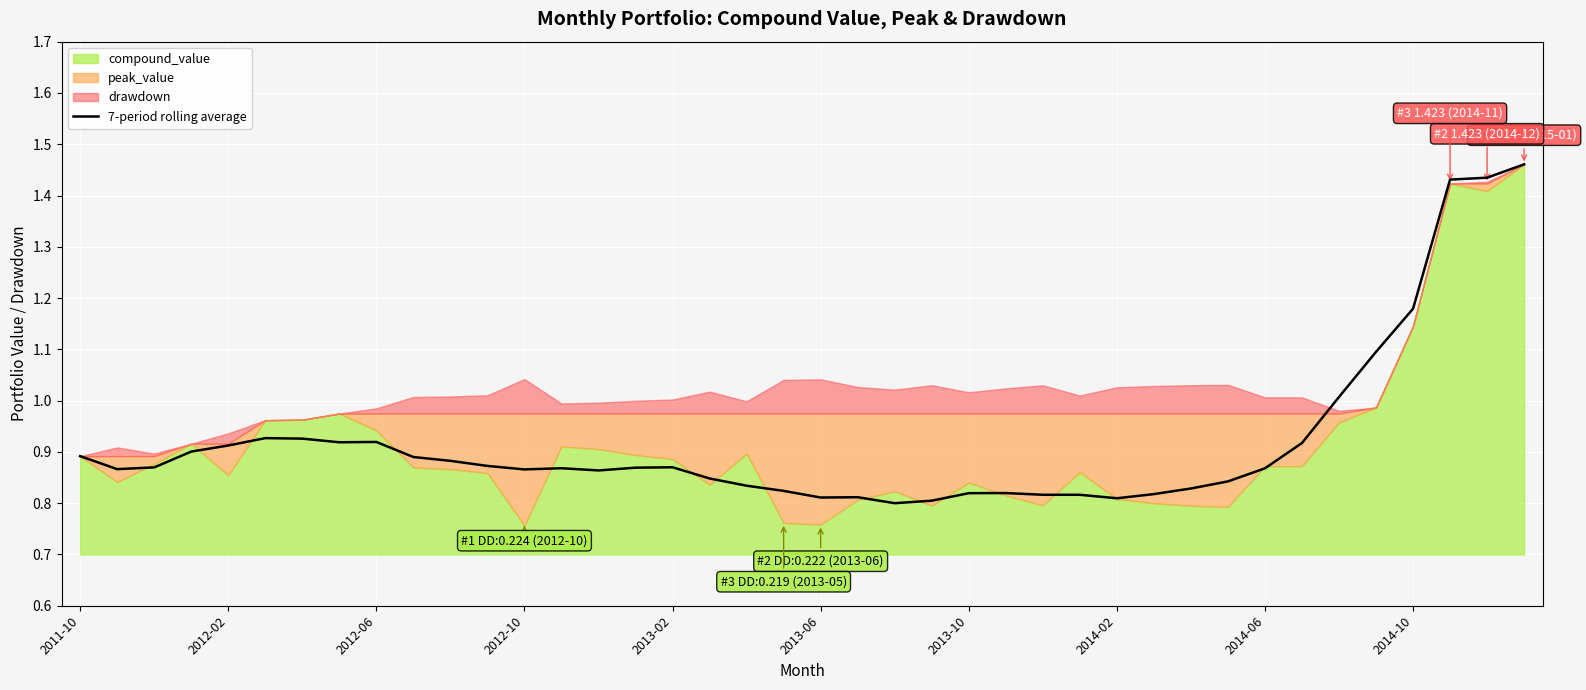

Count the number of categories in the chart.

40